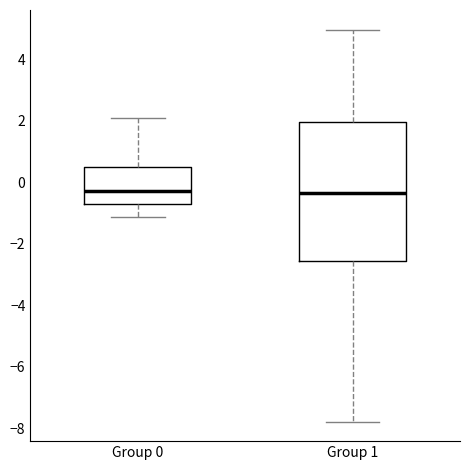

Reading left to right, transcribe this box plot: for each box, give where its median line is, the range the box spans, and where its two whiskers end, as read against the y-axis. The values are not printed on the chart, so give them approximately, as read against the axis.

Group 0: median -0.2, box -0.8 to 0.6, whiskers -1.2 to 2.0
Group 1: median -0.4, box -2.6 to 2.0, whiskers -7.8 to 5.0